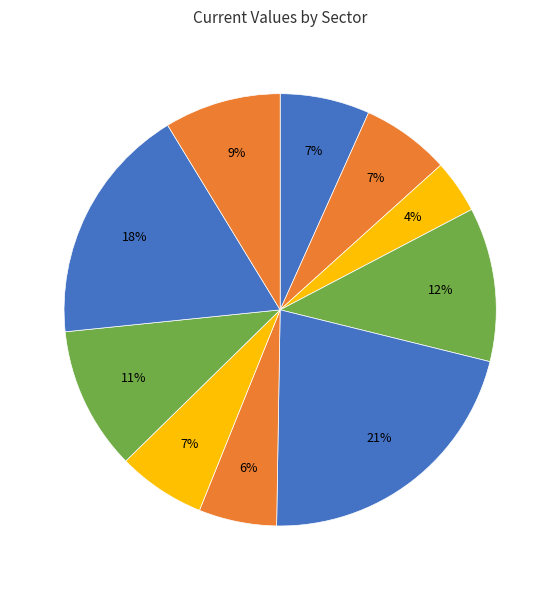

Which category has the smallest portion of the pie?

Financials